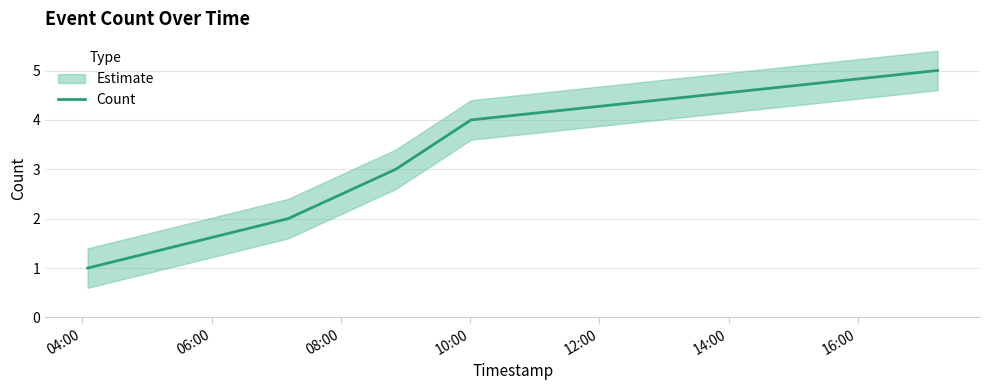

What is the maximum value for Count?

5